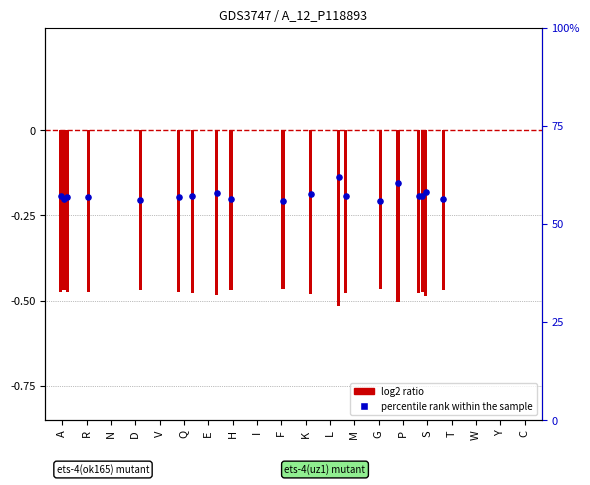

At which category is the sum across all series the highest?

N